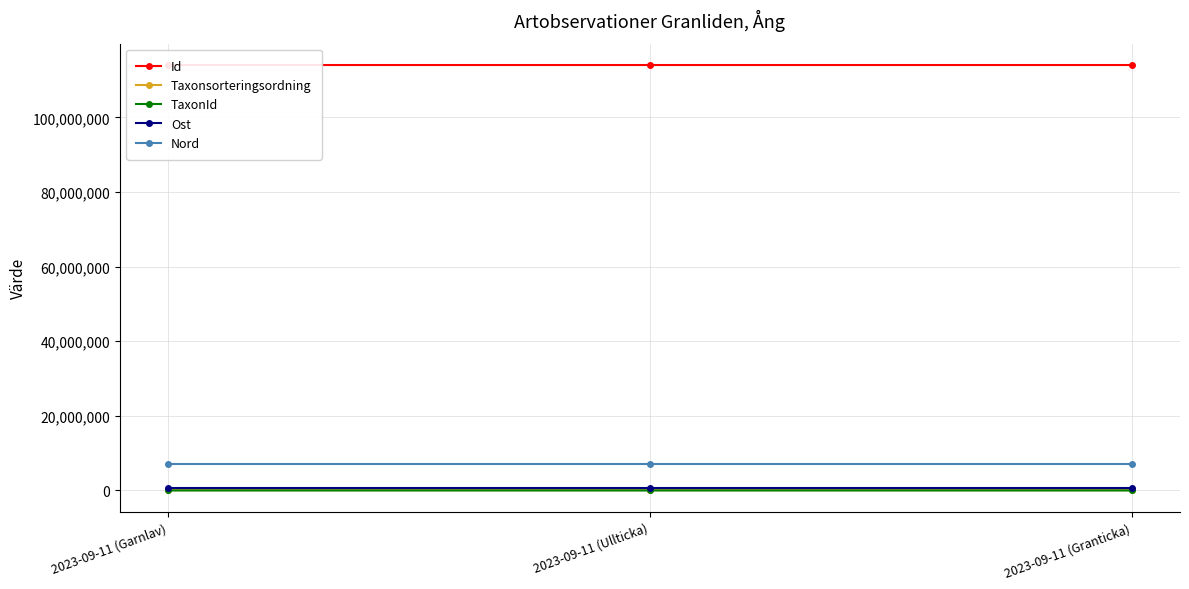

What is the value of the Id point at the 1st from the left?

114022632